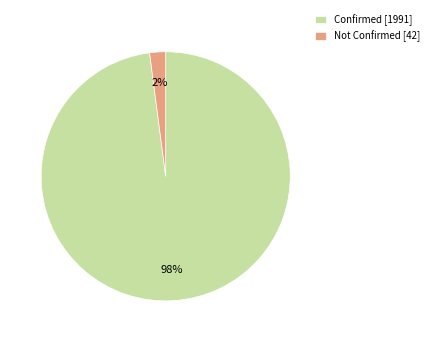

Combined, do Not Confirmed [42] and Confirmed [1991] account for over 50%?

Yes